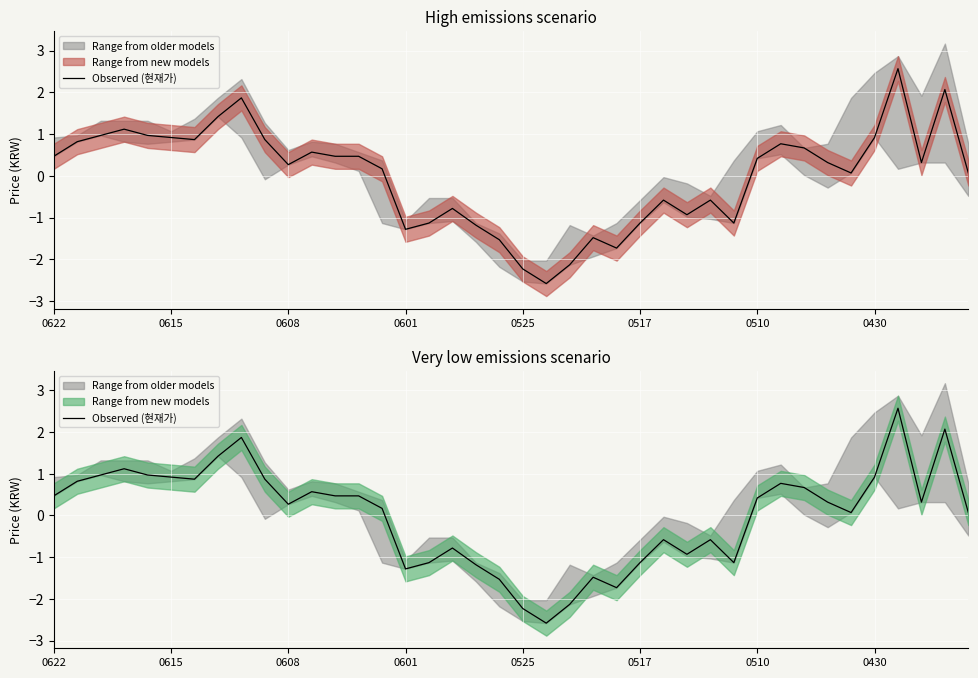

At which category does the chart reach its minimum across all series?

21